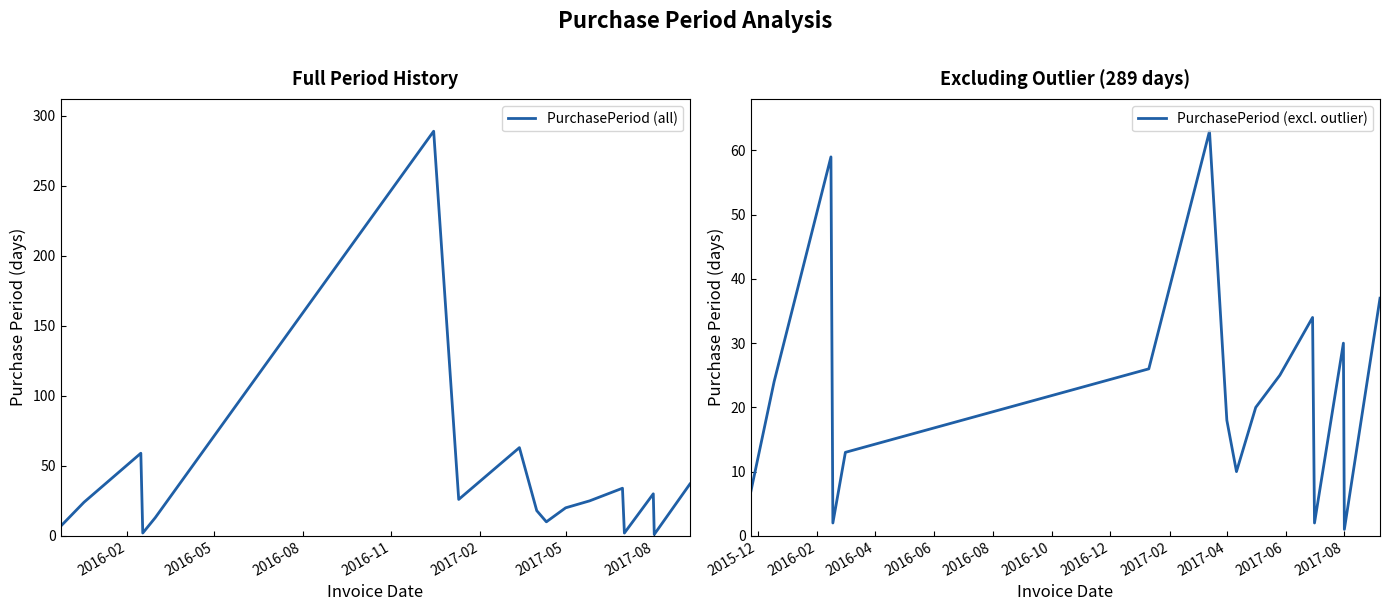

What is the minimum value shown in the chart?

1